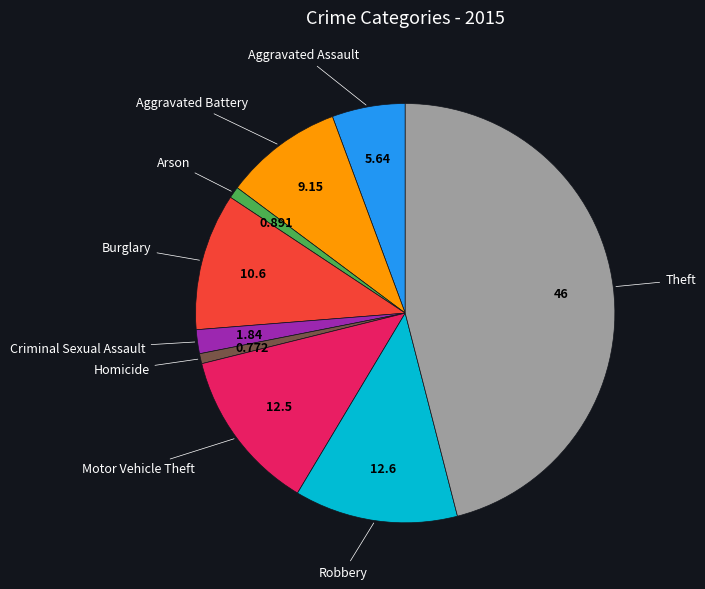

Does any single category account for the majority?

No